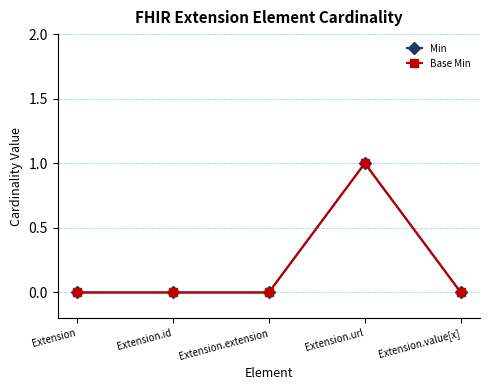

What is the sum of the Base Min values at Extension.extension and Extension.url?

1